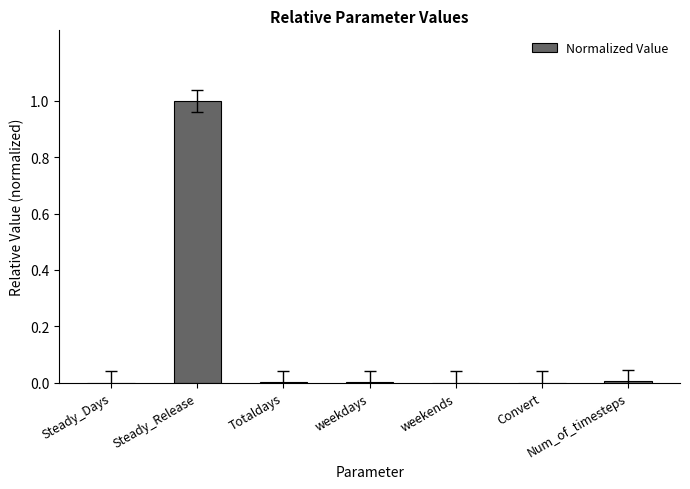

Which has a higher value, Steady_Days or Steady_Release?

Steady_Release